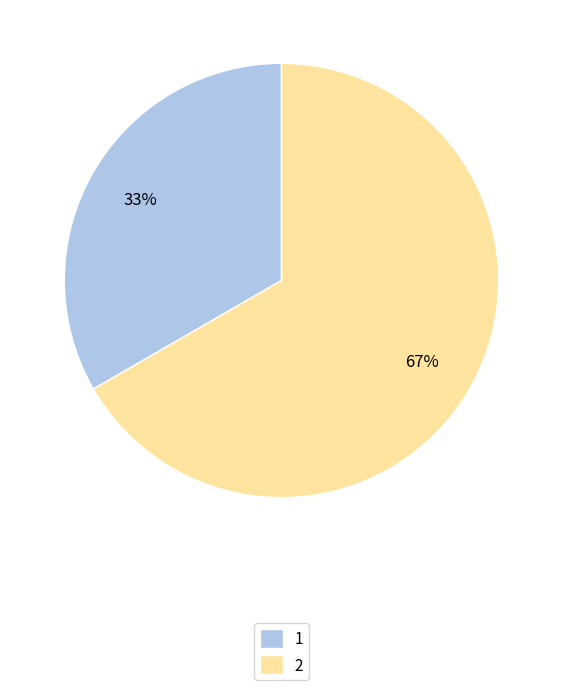

How many slices are in this pie chart?

2